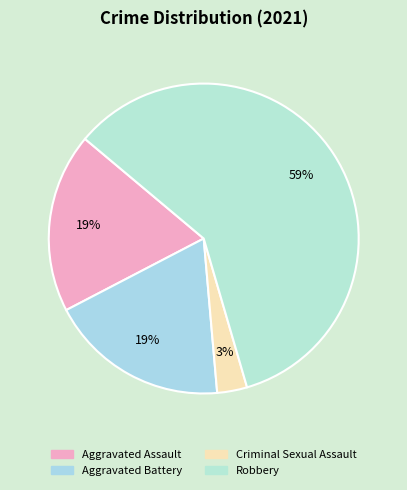

Is it true that Aggravated Assault is 4% of the pie?

False